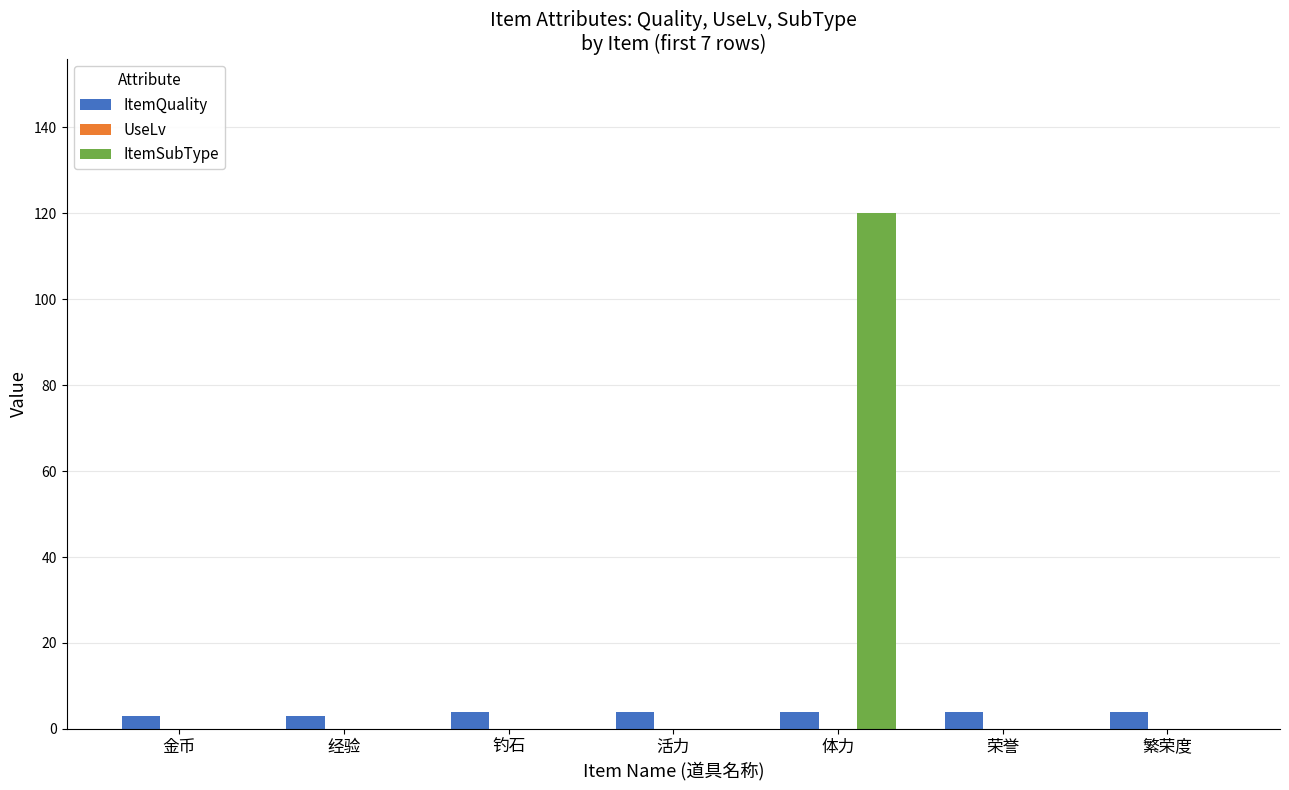

Count the number of data series in this chart.

2